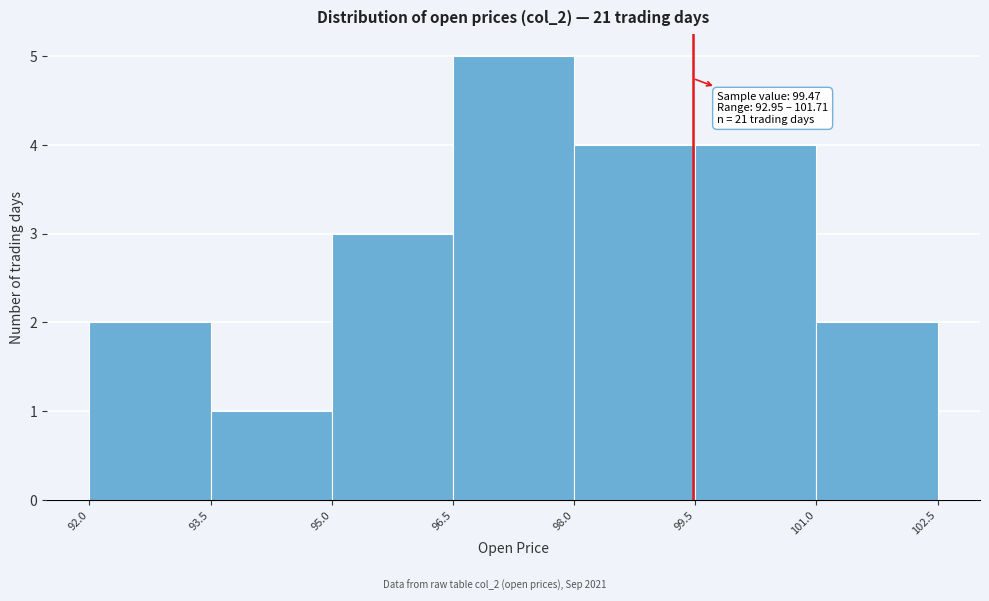

Over which range of the x-axis is the bar tallest?

96.5 to 98.0